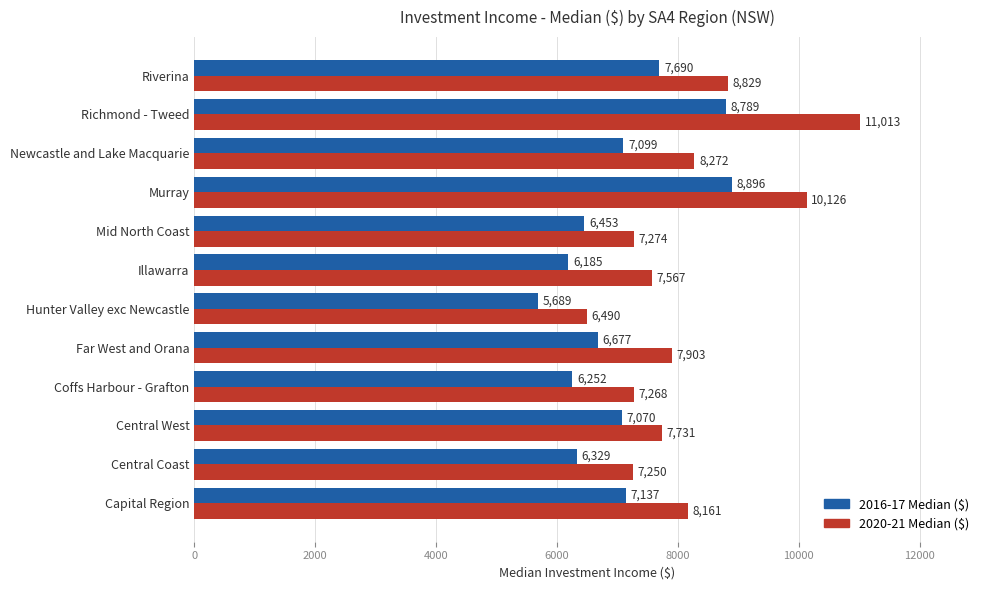

List the labels in order of 2016-17 Median ($) value, largest first.

Murray, Richmond - Tweed, Riverina, Capital Region, Newcastle and Lake Macquarie, Central West, Far West and Orana, Mid North Coast, Central Coast, Coffs Harbour - Grafton, Illawarra, Hunter Valley exc Newcastle